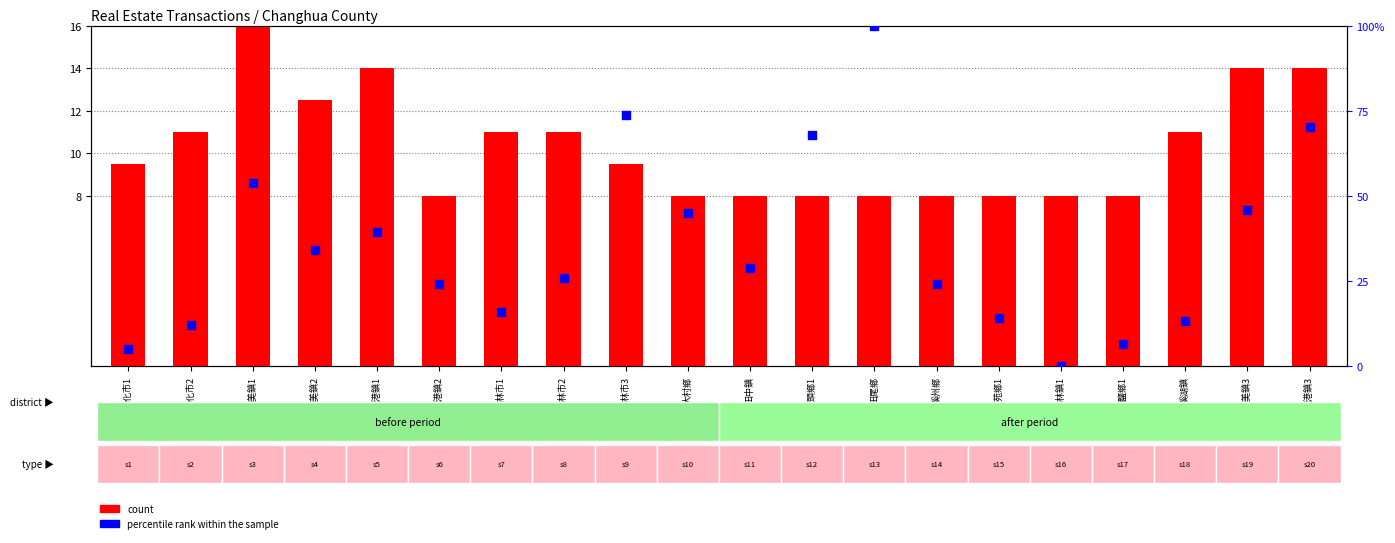

What are all the series names shown in the legend?

count, percentile rank within the sample